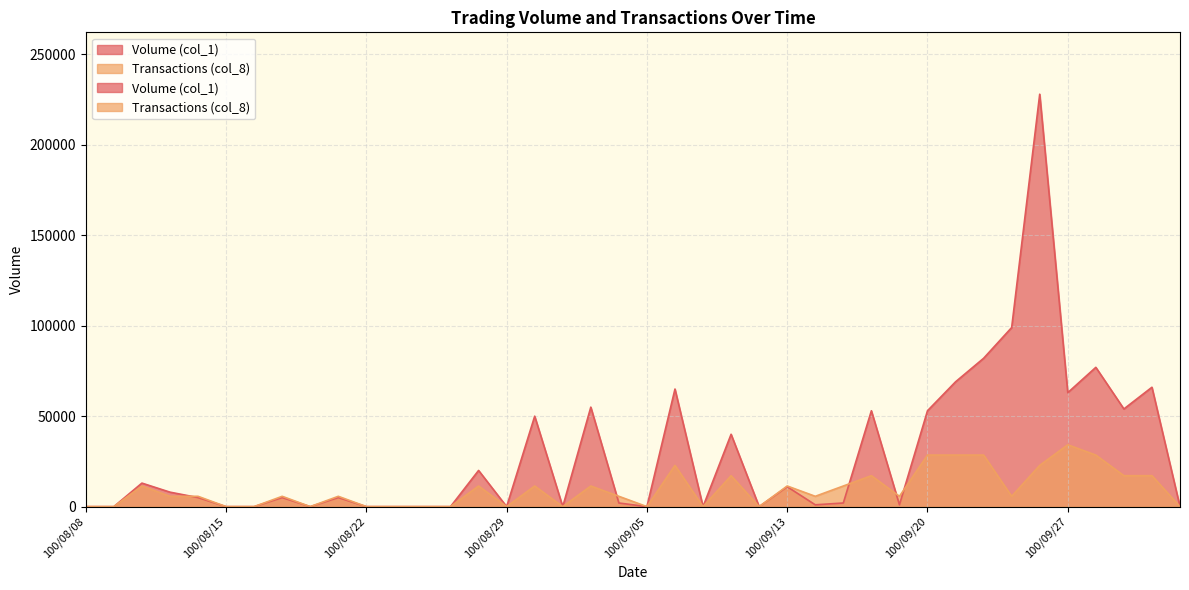

What is the label of the 40th point from the left?

100/10/03